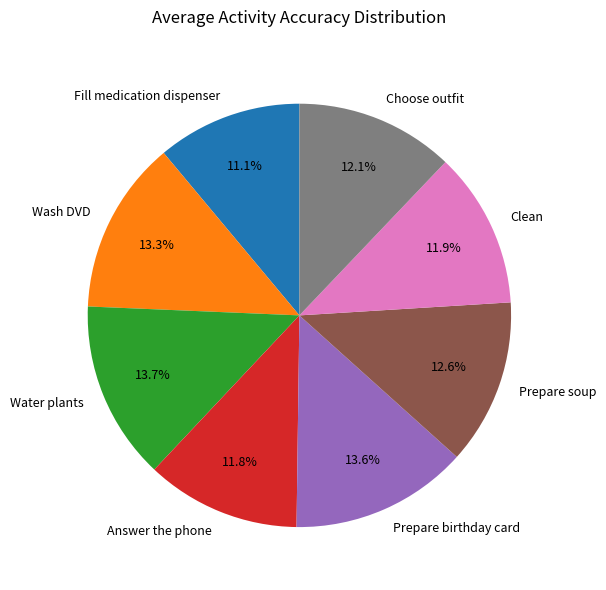

Between Prepare birthday card and Answer the phone, which is larger?

Prepare birthday card